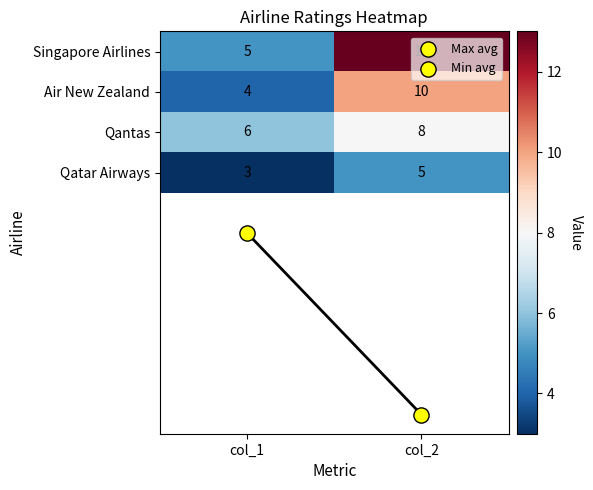

At which category does the chart reach its peak across all series?

col_2